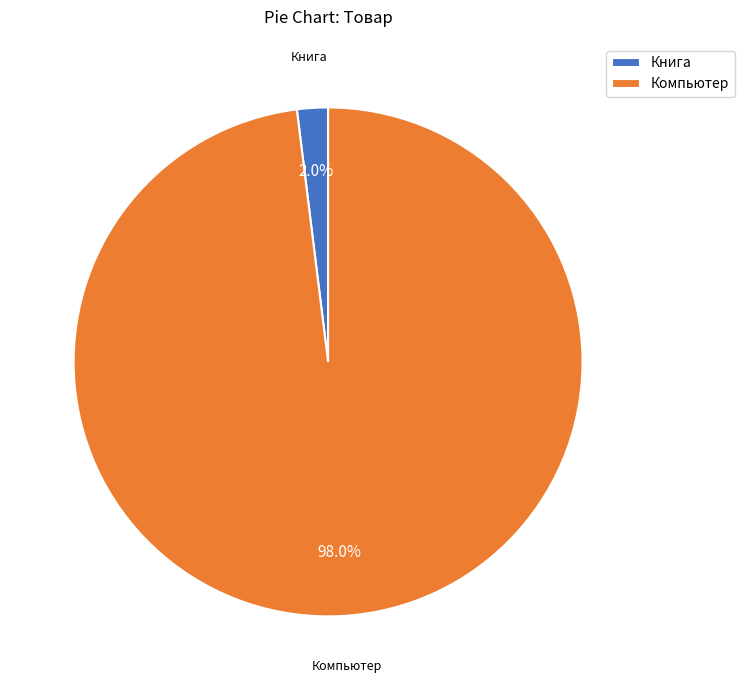

Is there any slice that represents more than half of the pie?

Yes